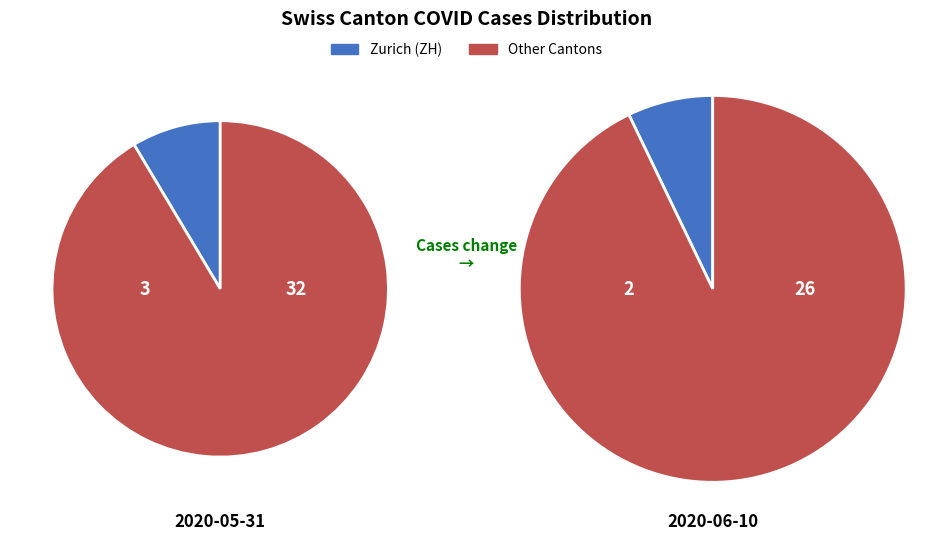

The 2020-06-03 slice represents 4% of the pie. True or false?

False